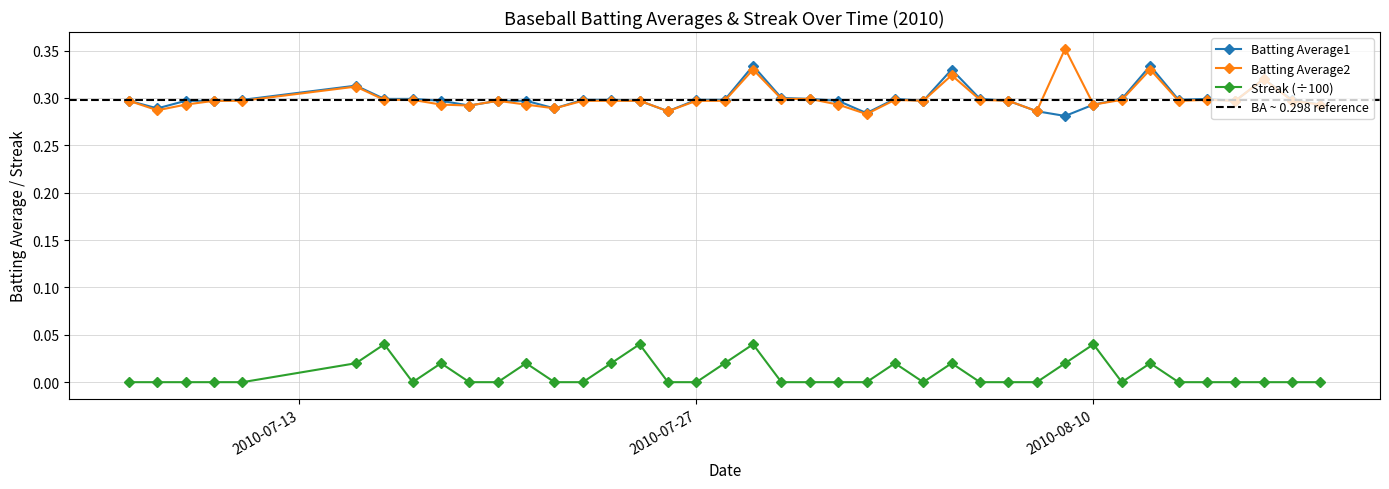

Reading left to right, transcribe all the data shown in this chart.

Batting Average1: 0.3	0.3	0.3	0.3	0.3	0.3	0.3	0.3	0.3	0.3	0.3	0.3	0.3	0.3	0.3	0.3	0.3	0.3	0.3	0.3	0.3	0.3	0.3	0.3	0.3	0.3	0.3	0.3	0.3	0.3	0.3	0.3	0.3	0.3	0.3	0.3	0.3	0.3	0.3	0.3
Batting Average2: 0.3	0.3	0.3	0.3	0.3	0.3	0.3	0.3	0.3	0.3	0.3	0.3	0.3	0.3	0.3	0.3	0.3	0.3	0.3	0.3	0.3	0.3	0.3	0.3	0.3	0.3	0.3	0.3	0.3	0.3	0.4	0.3	0.3	0.3	0.3	0.3	0.3	0.3	0.3	0.3
Streak: 0.0	0.0	0.0	0.0	0.0	0.0	0.0	0.0	0.0	0.0	0.0	0.0	0.0	0.0	0.0	0.0	0.0	0.0	0.0	0.0	0.0	0.0	0.0	0.0	0.0	0.0	0.0	0.0	0.0	0.0	0.0	0.0	0.0	0.0	0.0	0.0	0.0	0.0	0.0	0.0